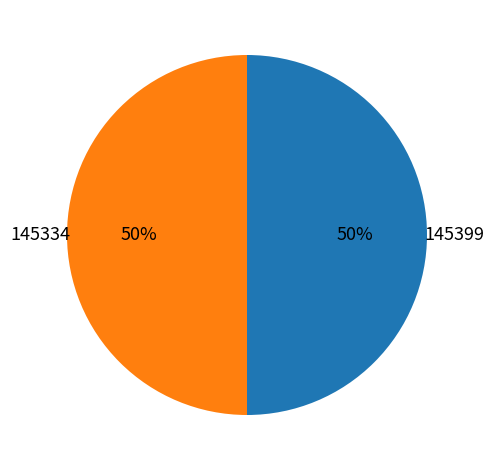

To the nearest percent, what is the average slice percentage?

50%